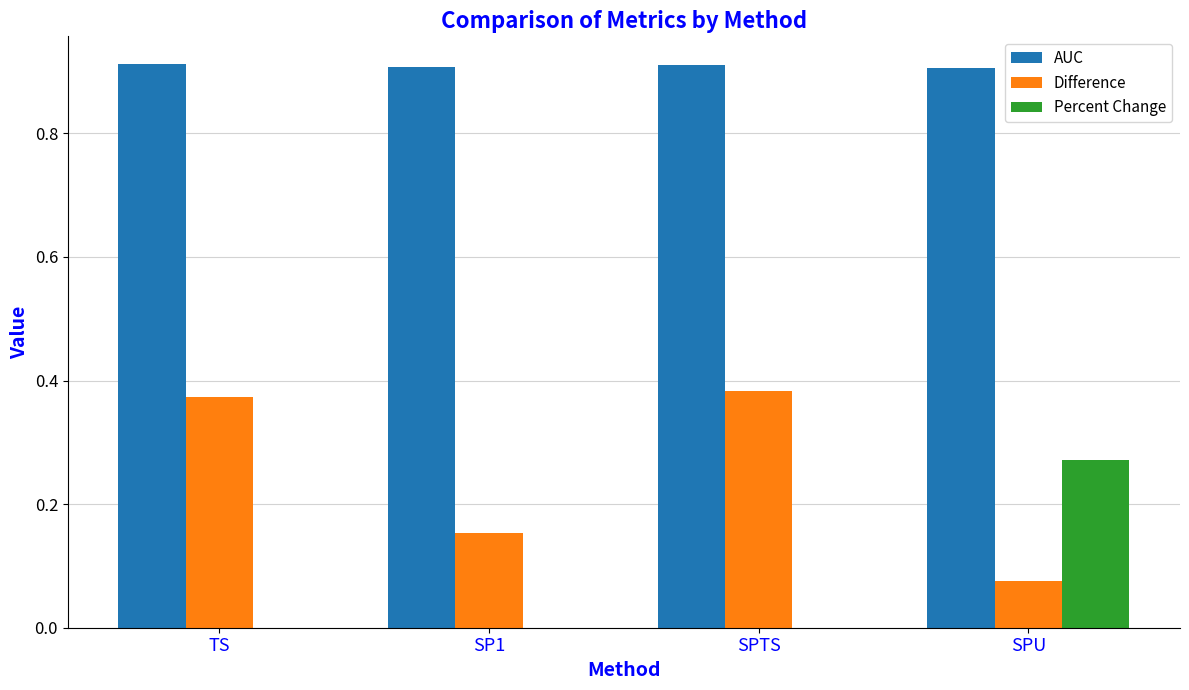

Is it true that Percent Change equals 0.0 at SPTS?

True